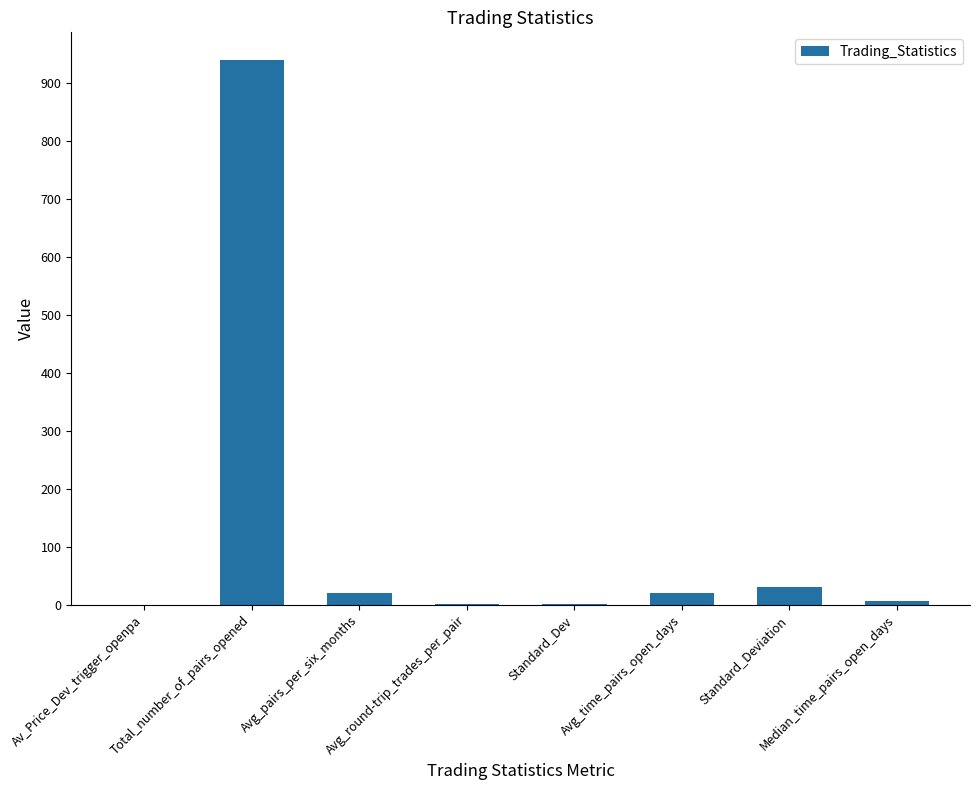

Where is the data nearest to the value 470?

Standard_Deviation